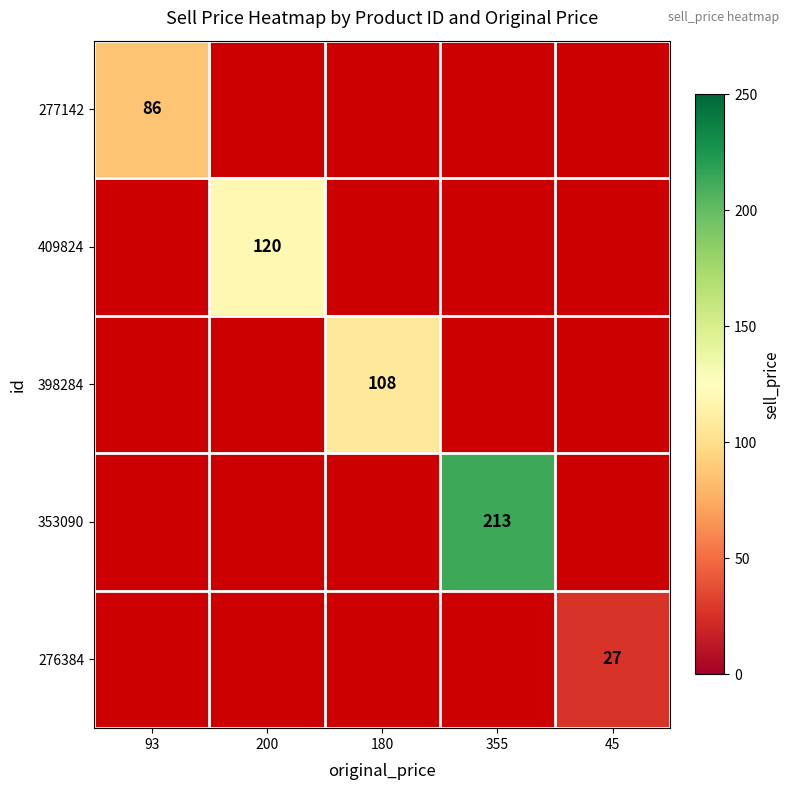

Is it true that 409824 equals 120 at 200?

True